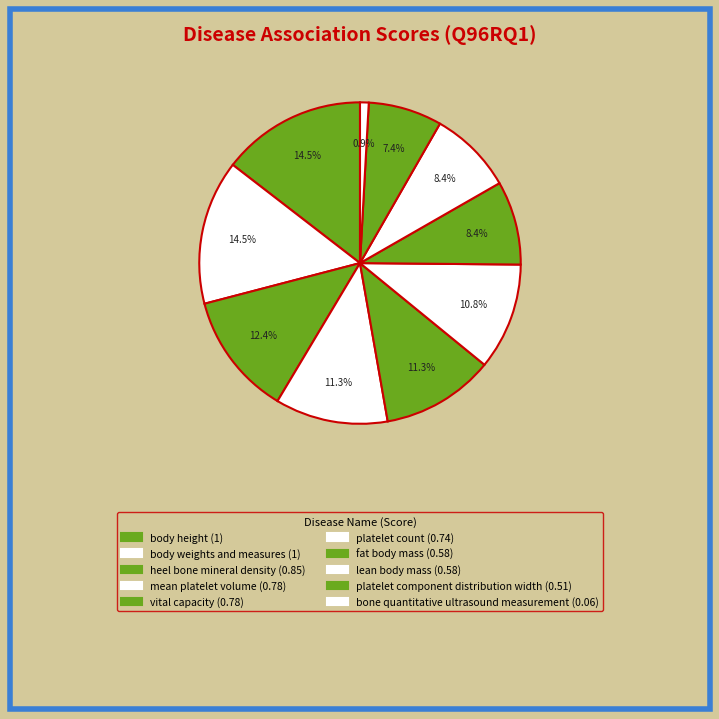

Rank the categories by value from highest to lowest.

body height, body weights and measures, heel bone mineral density, mean platelet volume, vital capacity, platelet count, fat body mass, lean body mass, platelet component distribution width, bone quantitative ultrasound measurement